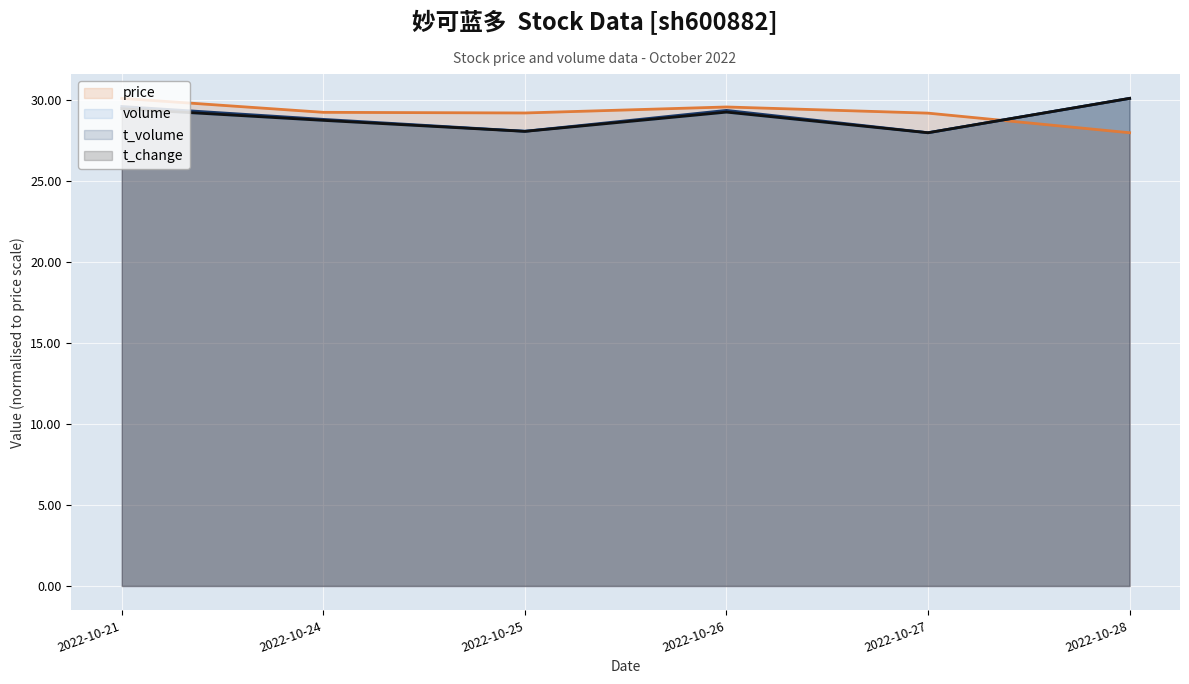

Read the t_change value at 2022-10-28.

30.1